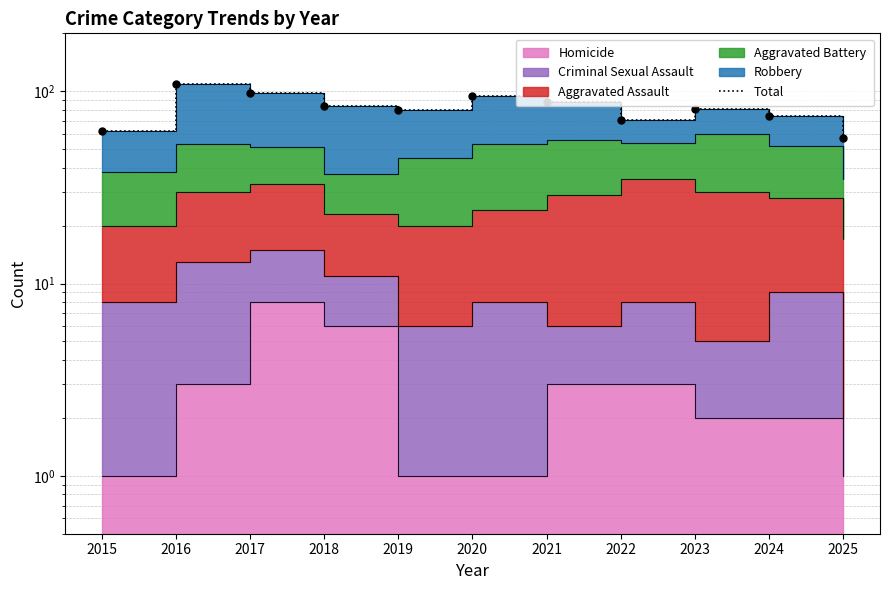

Between 2022 and 2018, which is larger?

2018